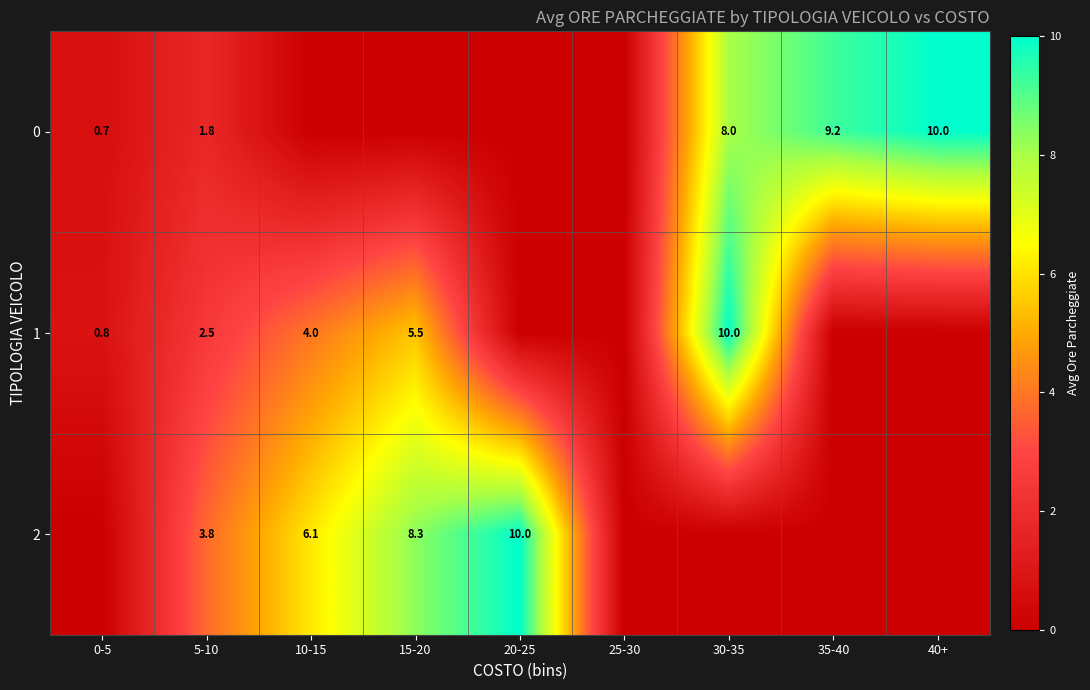

The 2 series shows 3.8 at 5-10. True or false?

True